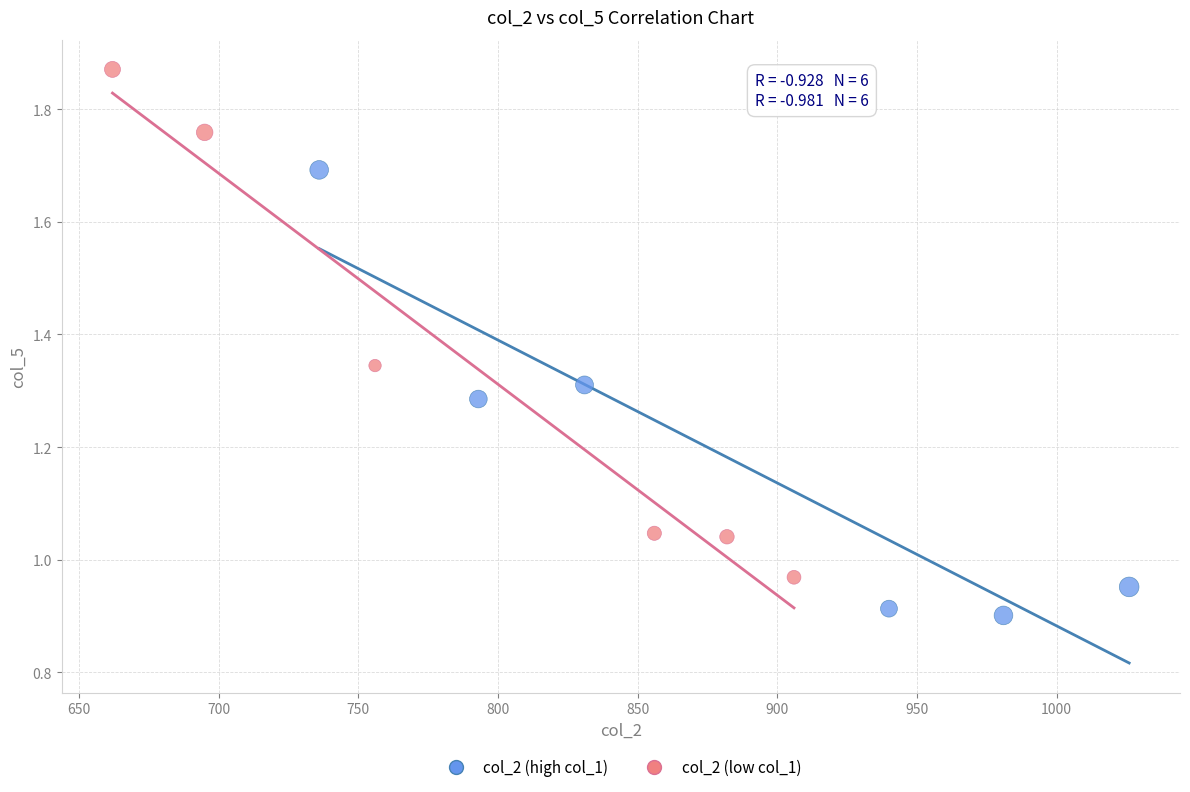

Which series reaches the minimum Y coordinate?

col_2 (high col_1)